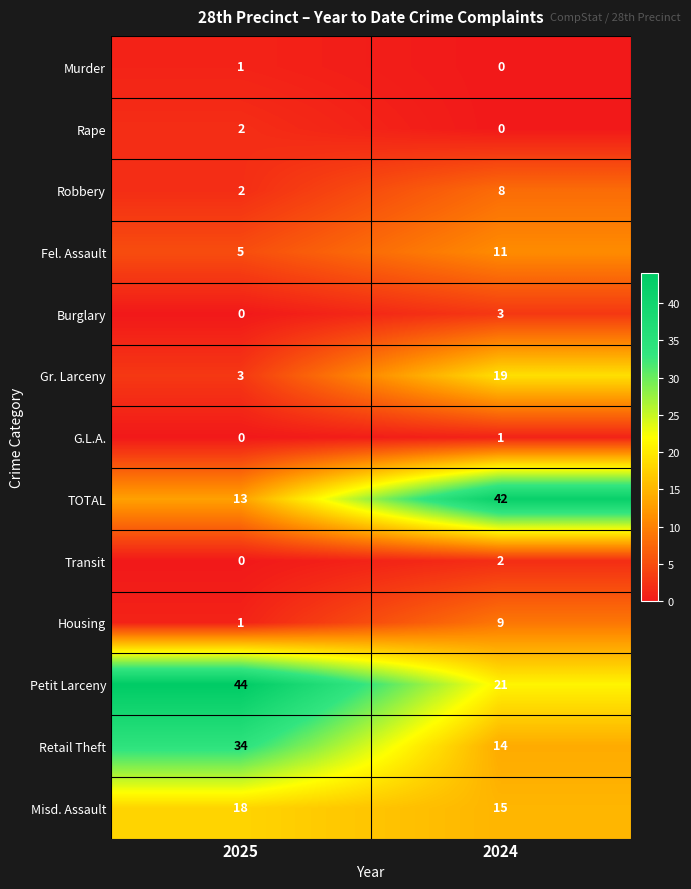

Reading left to right, transcribe all the data shown in this chart.

Murder: 2025=1	2024=0
Rape: 2025=2	2024=0
Robbery: 2025=2	2024=8
Fel. Assault: 2025=5	2024=11
Burglary: 2025=0	2024=3
Gr. Larceny: 2025=3	2024=19
G.L.A.: 2025=0	2024=1
TOTAL: 2025=13	2024=42
Transit: 2025=0	2024=2
Housing: 2025=1	2024=9
Petit Larceny: 2025=44	2024=21
Retail Theft: 2025=34	2024=14
Misd. Assault: 2025=18	2024=15